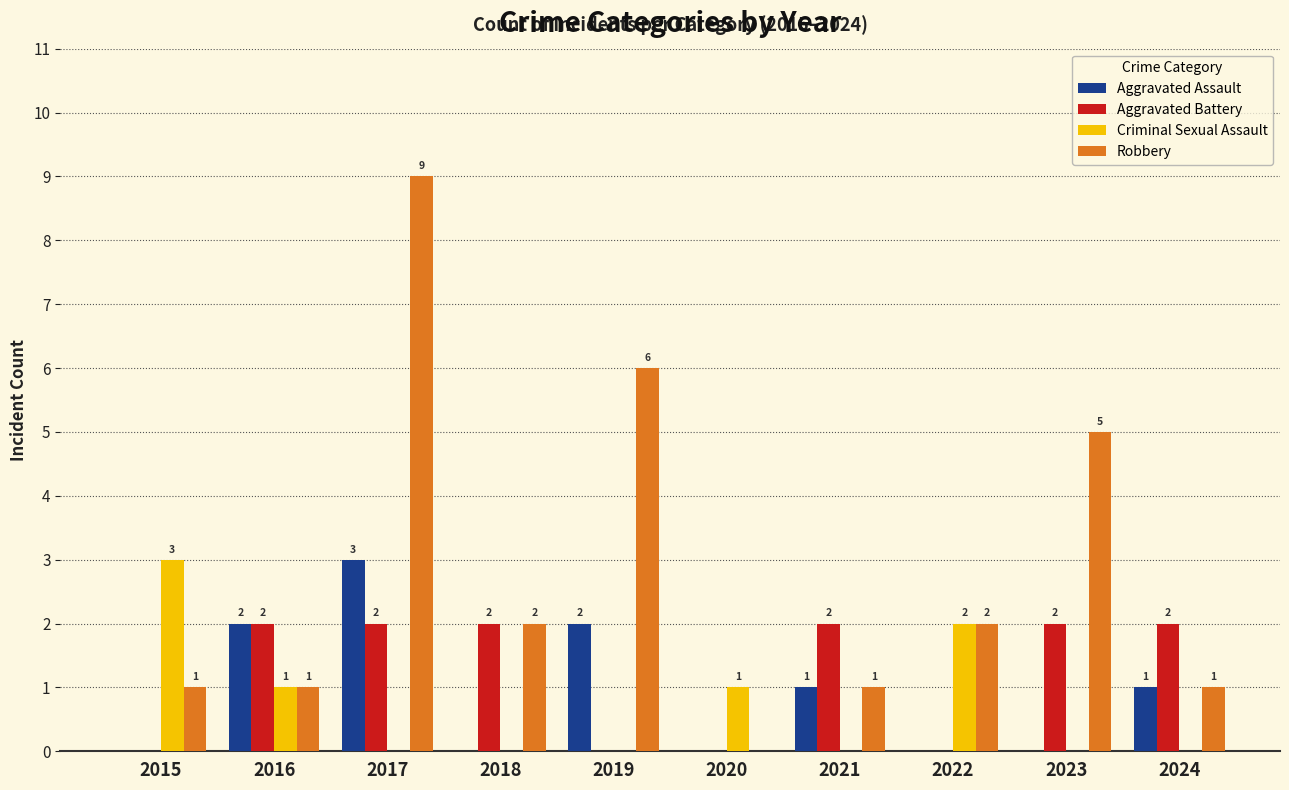

True or false: Aggravated Assault has a value of 2 at 2019.

True